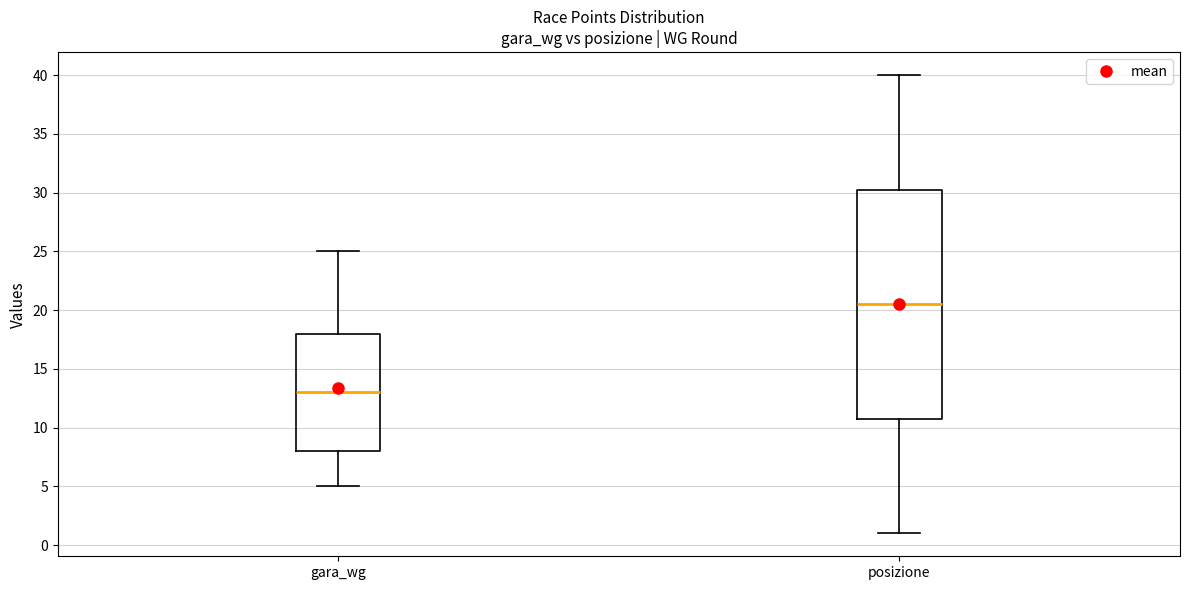

Reading left to right, transcribe this box plot: for each box, give where its median line is, the range the box spans, and where its two whiskers end, as read against the y-axis. The values are not printed on the chart, so give them approximately, as read against the axis.

gara_wg: median 13.0, box 8.0 to 18.0, whiskers 5.0 to 25.0
posizione: median 20.5, box 11.0 to 30.5, whiskers 1.0 to 40.0